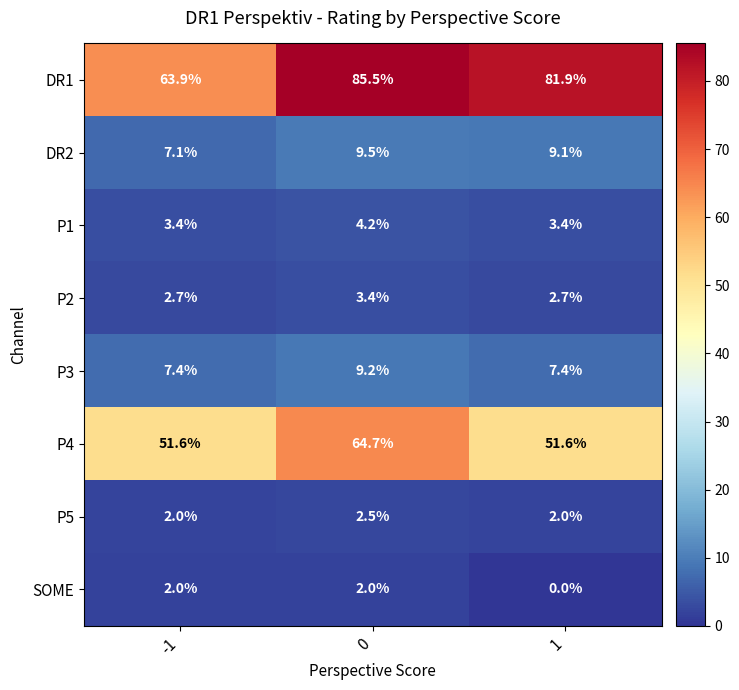

List the series in order of their peak value, lowest first.

SOME, P5, P2, P1, P3, DR2, P4, DR1